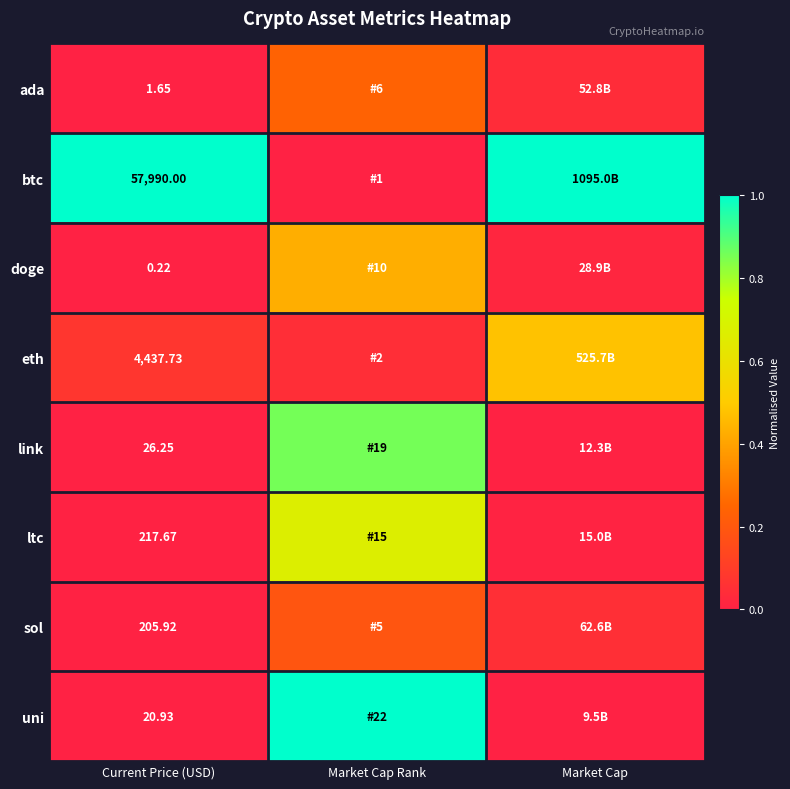

At Current Price (USD), list the series in order from largest to smallest.

btc, eth, ltc, sol, link, uni, ada, doge